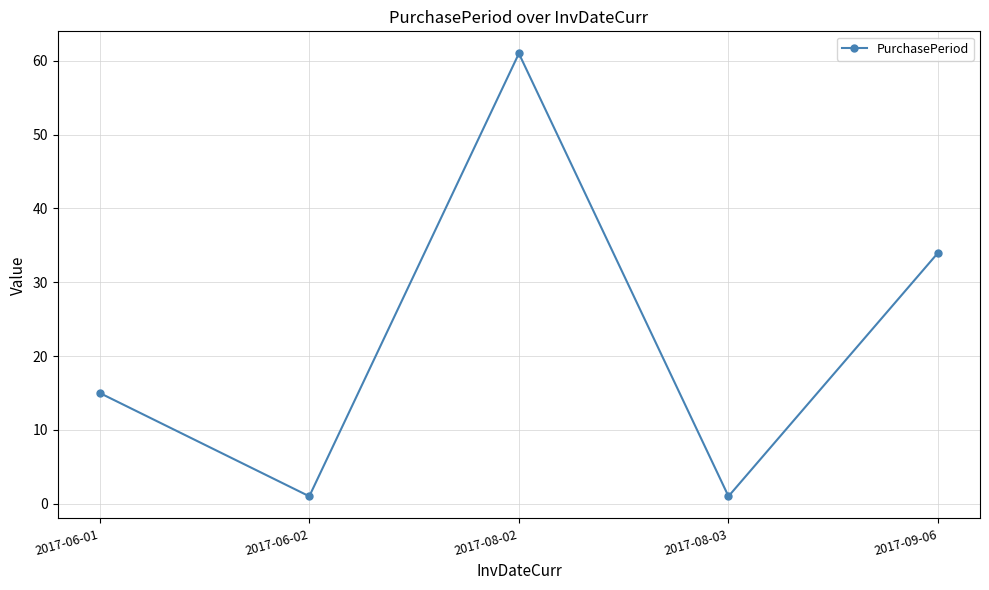

What is the difference between the maximum and minimum values?

60